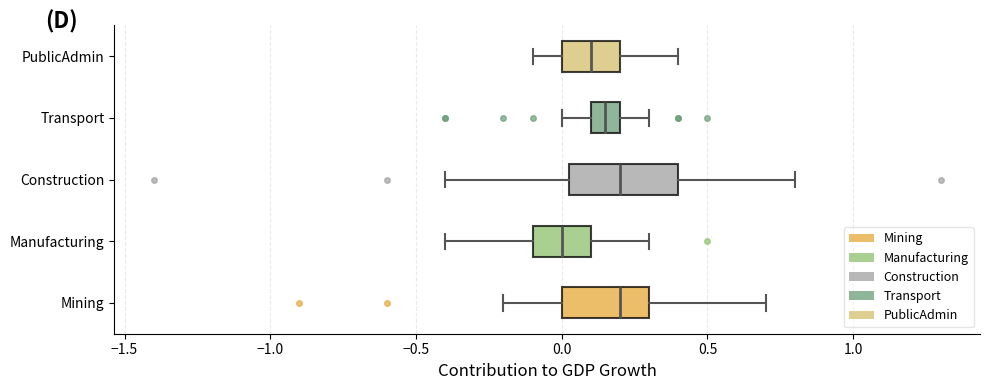

Reading bottom to top, transcribe this box plot: for each box, give where its median line is, the range the box spans, and where its two whiskers end, as read against the x-axis. The values are not printed on the chart, so give them approximately, as read against the axis.

Mining: median 0.20, box 0.00 to 0.30, whiskers -0.20 to 0.70
Manufacturing: median 0.00, box -0.10 to 0.10, whiskers -0.40 to 0.30
Construction: median 0.20, box 0.05 to 0.40, whiskers -0.40 to 0.80
Transport: median 0.15, box 0.10 to 0.20, whiskers 0.00 to 0.30
PublicAdmin: median 0.10, box 0.00 to 0.20, whiskers -0.10 to 0.40